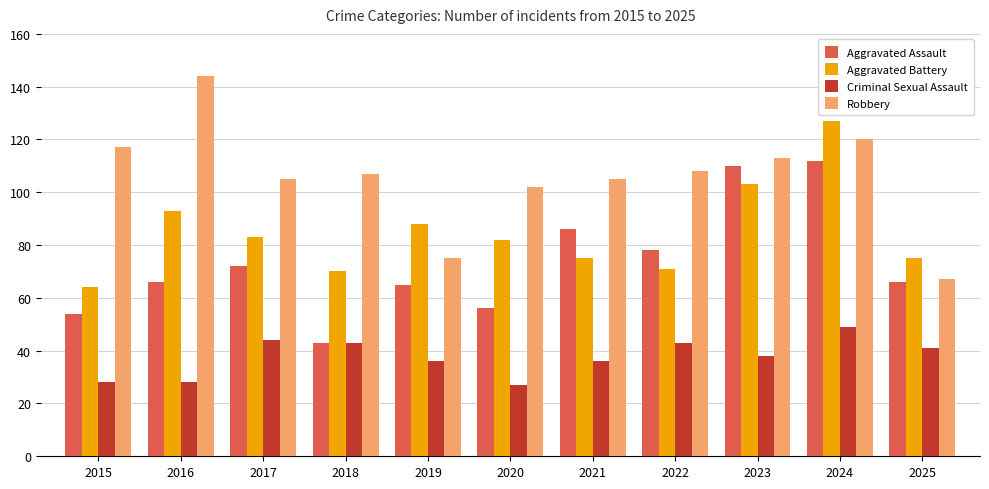

What is the spread (max minus min) of values at 2019?

52